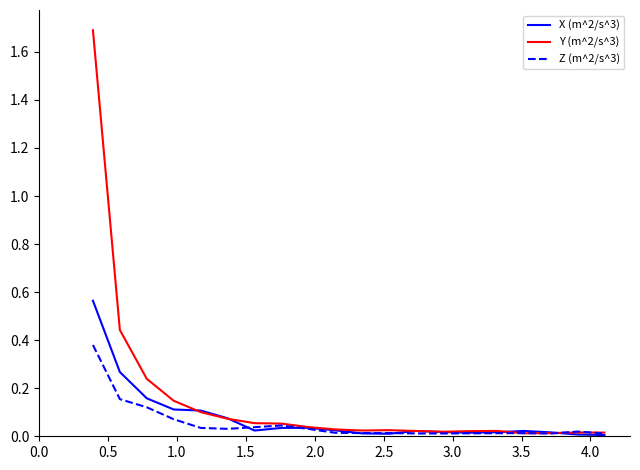

List the series in order of their peak value, lowest first.

Z (m^2/s^3), X (m^2/s^3), Y (m^2/s^3)